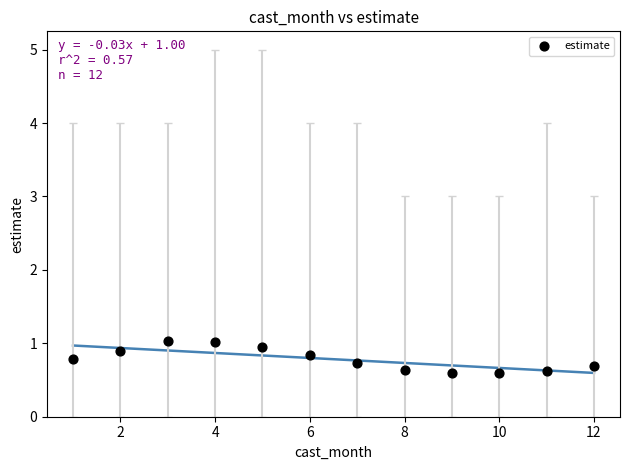

What is the range of X values (max minus min)?

11.0